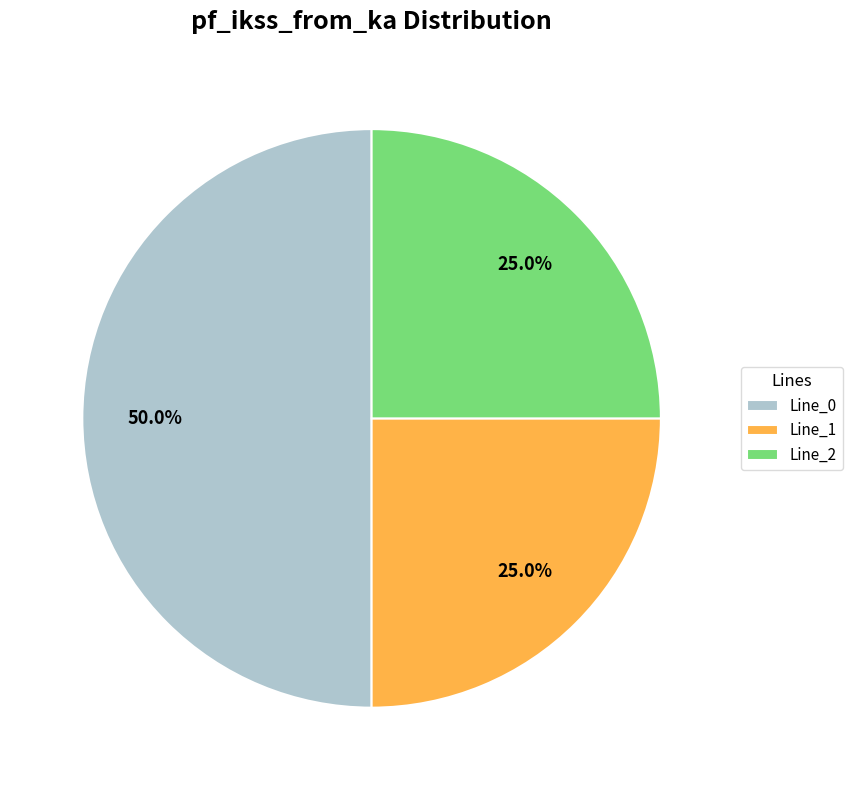

What is the largest slice in the pie chart?

Line_0